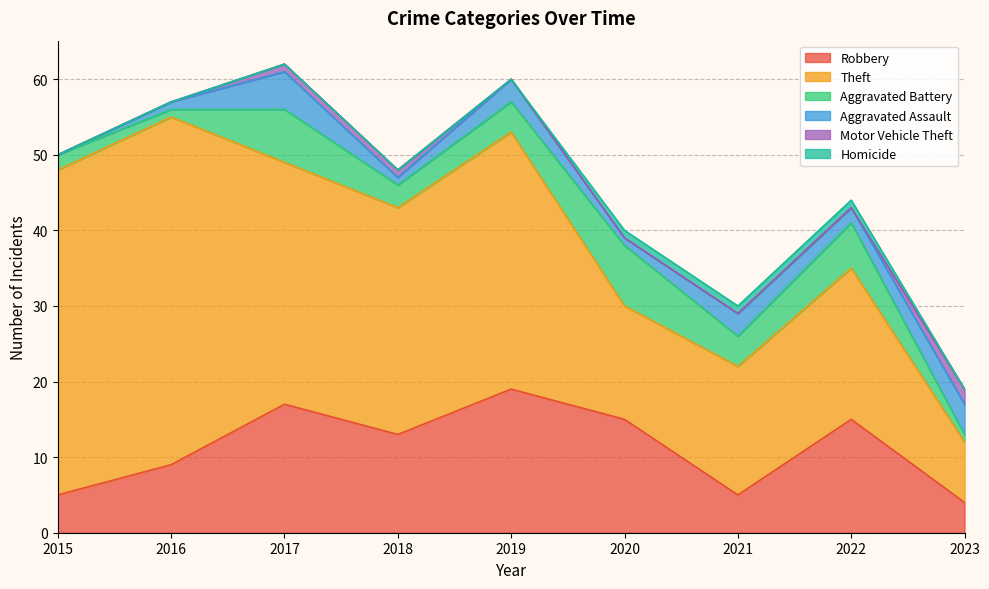

At how many categories does at least one series exceed 30?

4